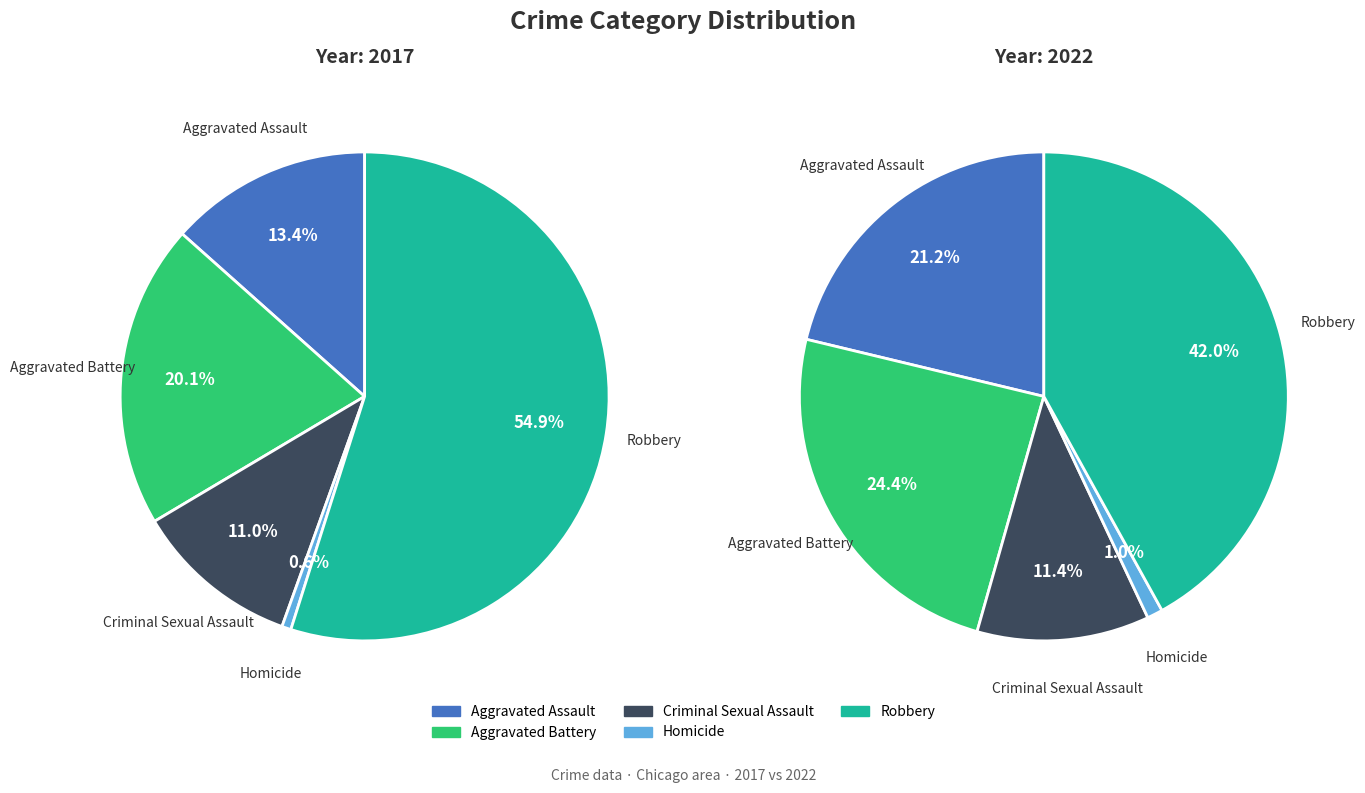

To the nearest percent, what is the combined percentage of 4 and 3?

55%